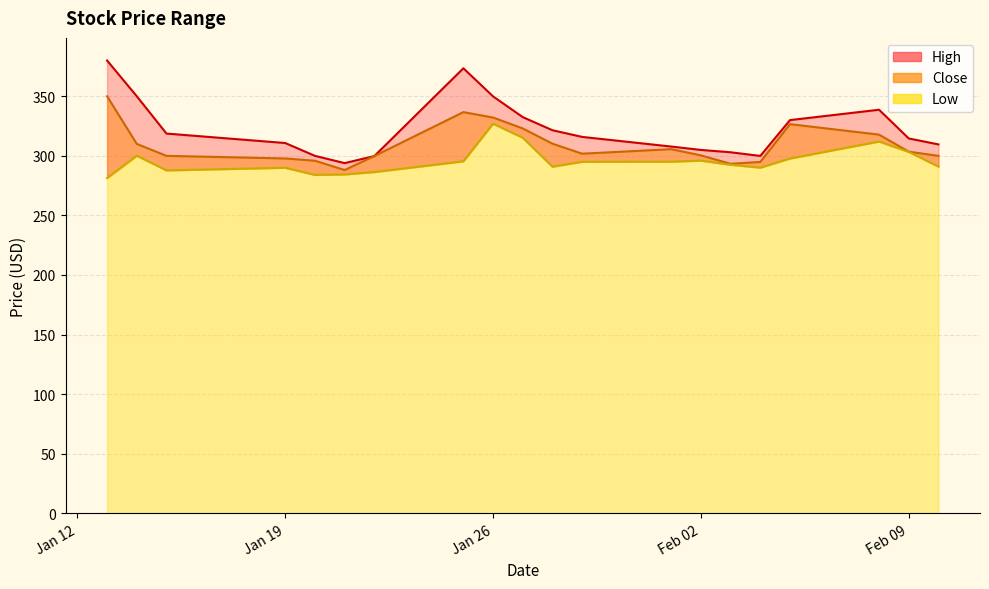

Is the value of High at 2021-02-04 greater than the value of Low at 2021-02-01?

Yes